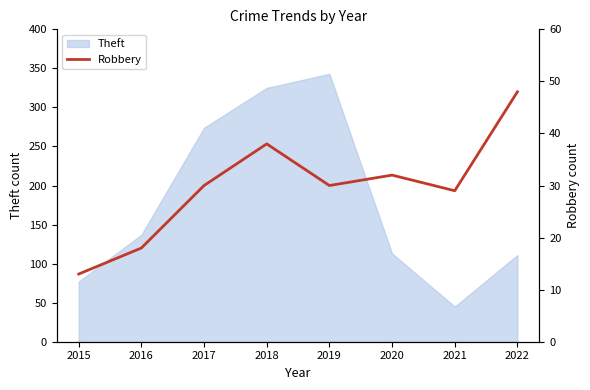

Which category has the lowest value in the Theft series?

2021